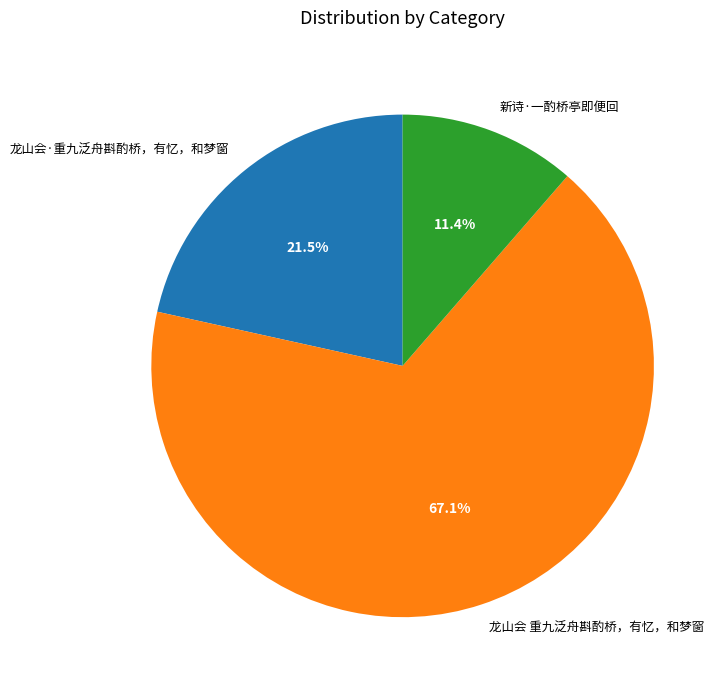

To the nearest percent, what portion does 新诗·一酌桥亭即便回 represent?

11%